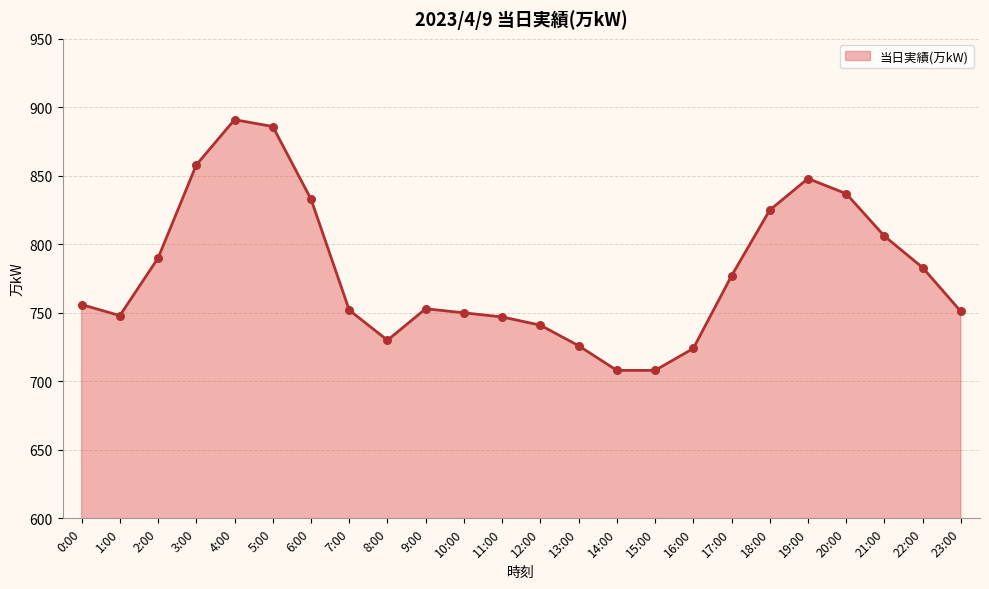

What is the change in value from 5:00 to 23:00?

-135